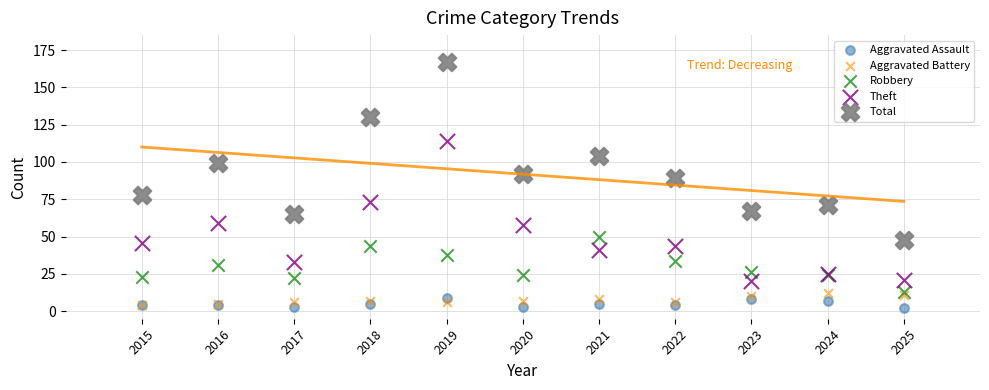

What are all the series names shown in the legend?

Aggravated Assault, Aggravated Battery, Robbery, Theft, Total